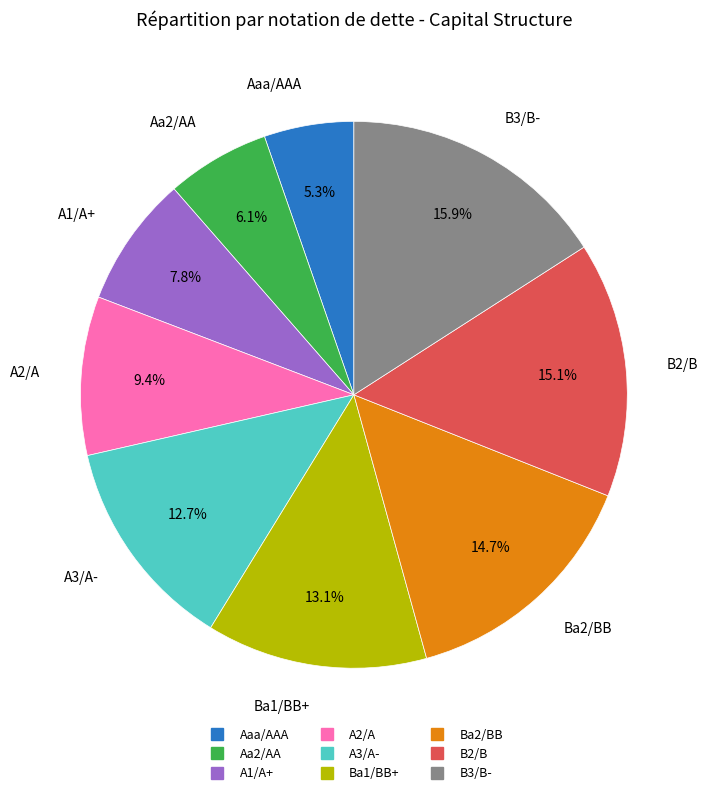

Do A3/A- and Aa2/AA together represent more than half of the pie?

No